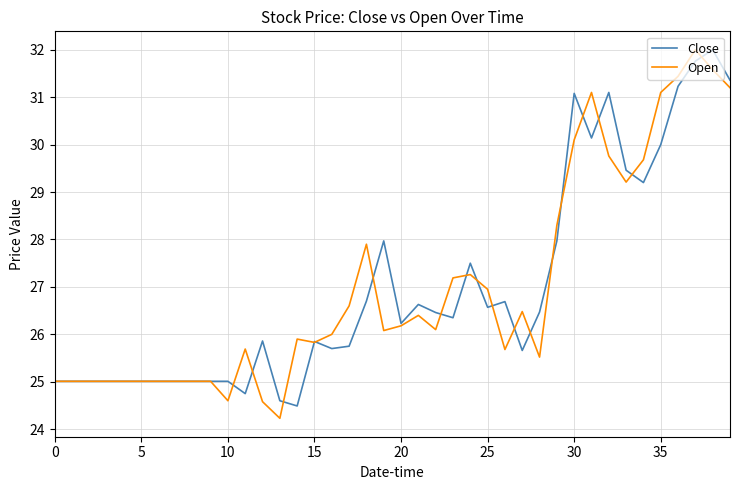

What is the highest value of the Close series?

32.0